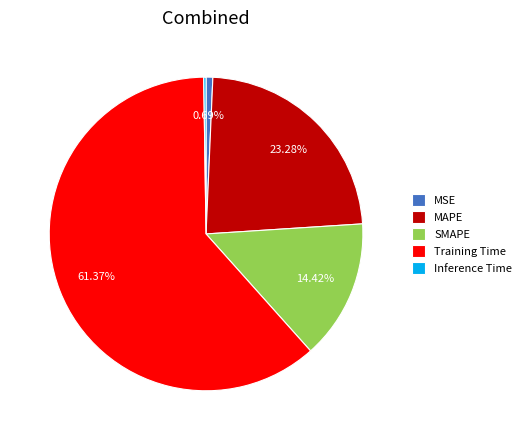

Between MAPE and MSE, which is larger?

MAPE